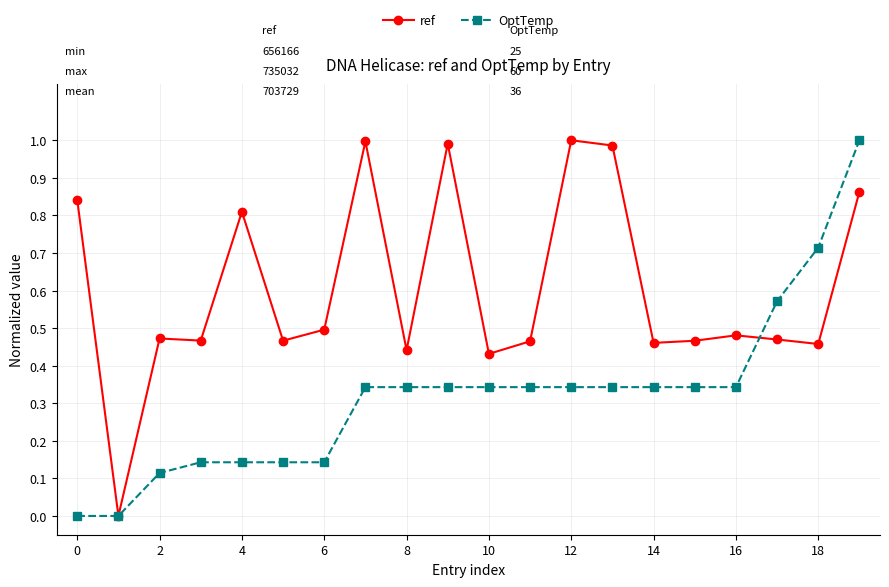

True or false: ref has more than 1 points higher than both neighbors.

True